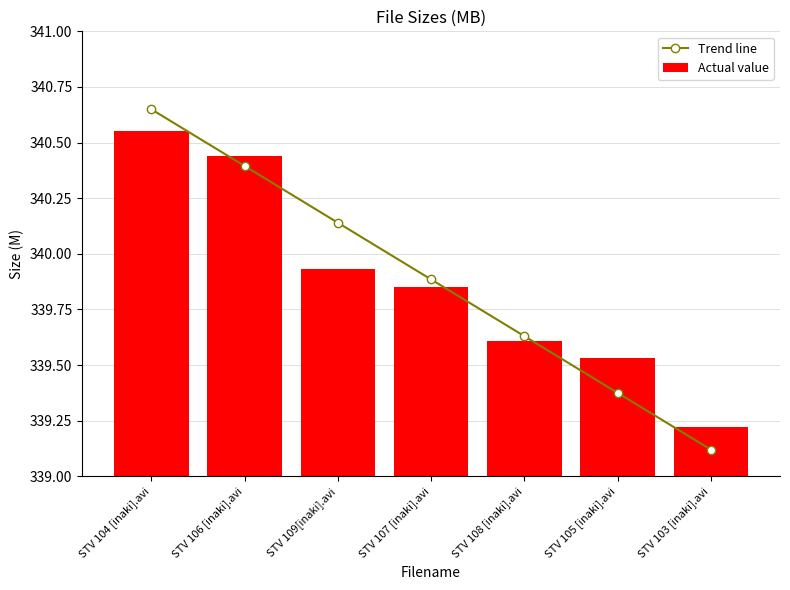

What is the total value across all series at STV 106 [inaki].avi?

680.8